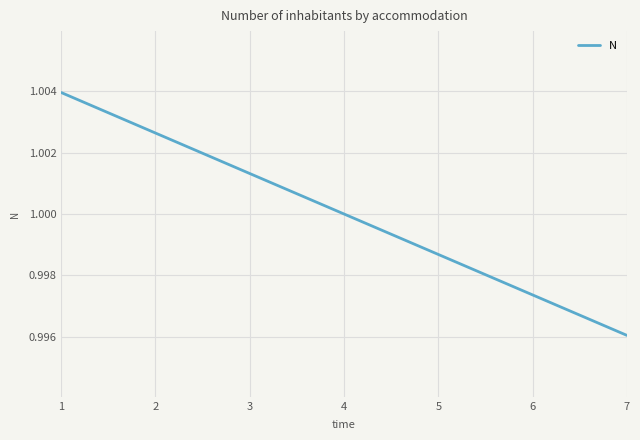

Which label corresponds to the largest value in the chart?

1